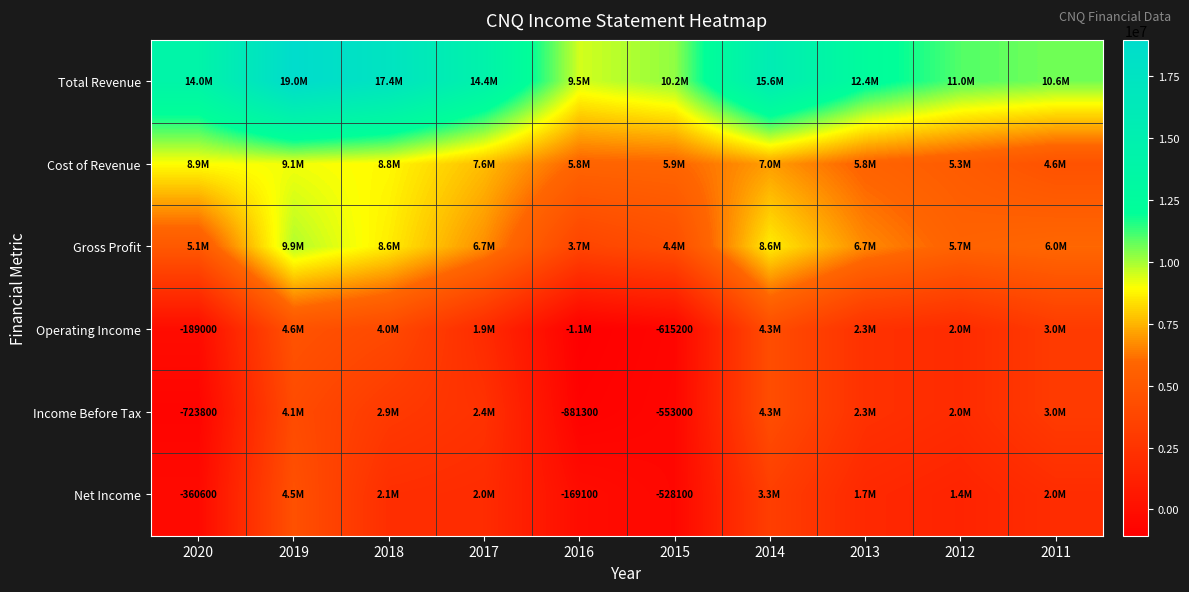

What is the maximum value shown in the chart?

18961200